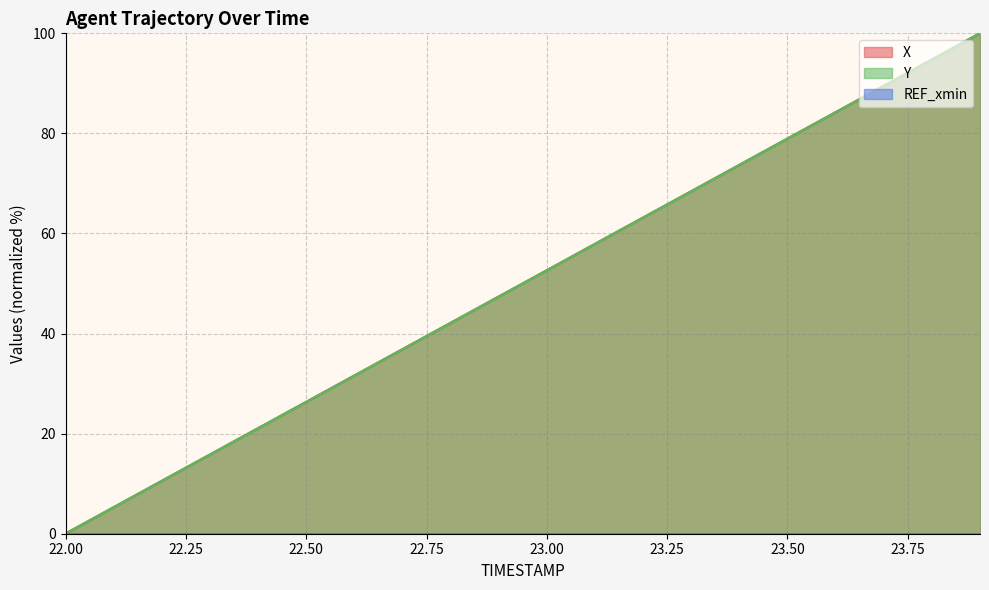

True or false: X and Y intersect in this chart.

True